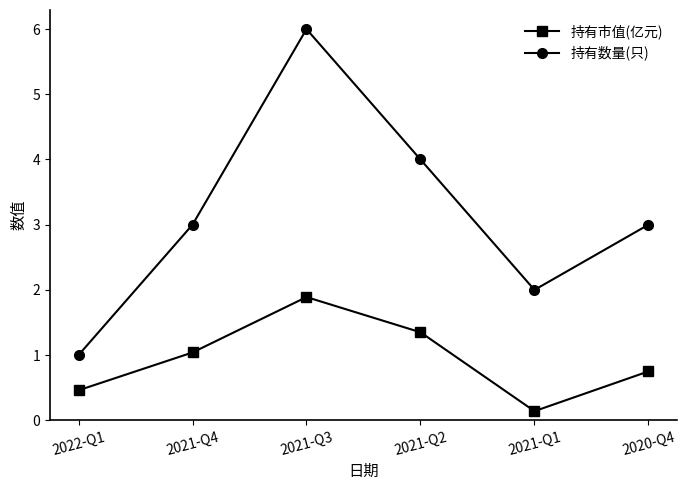

How many lines are shown in the chart?

2